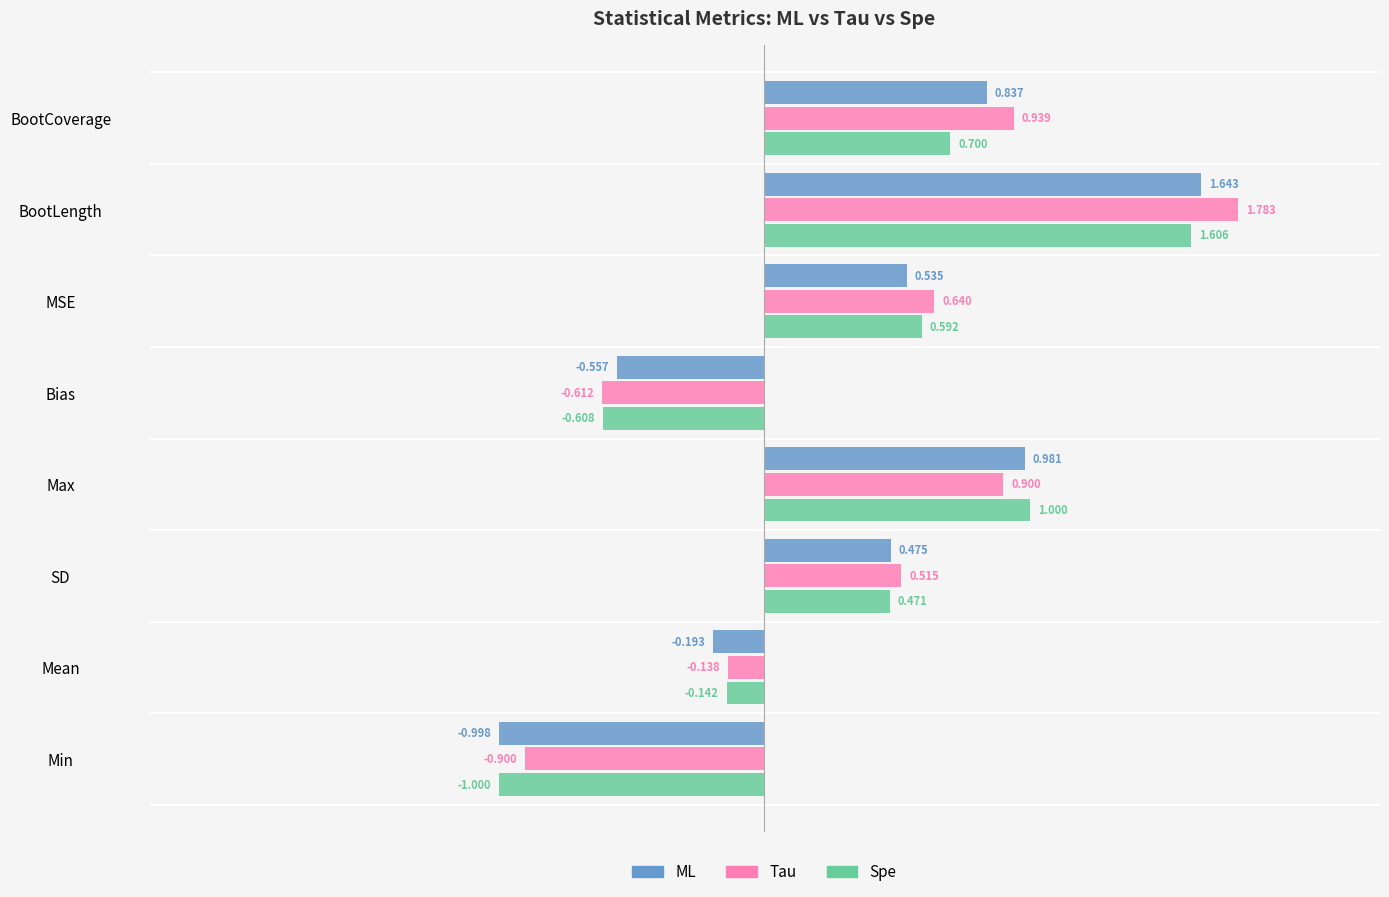

Between SD and BootCoverage, which series saw the biggest shift?

Tau